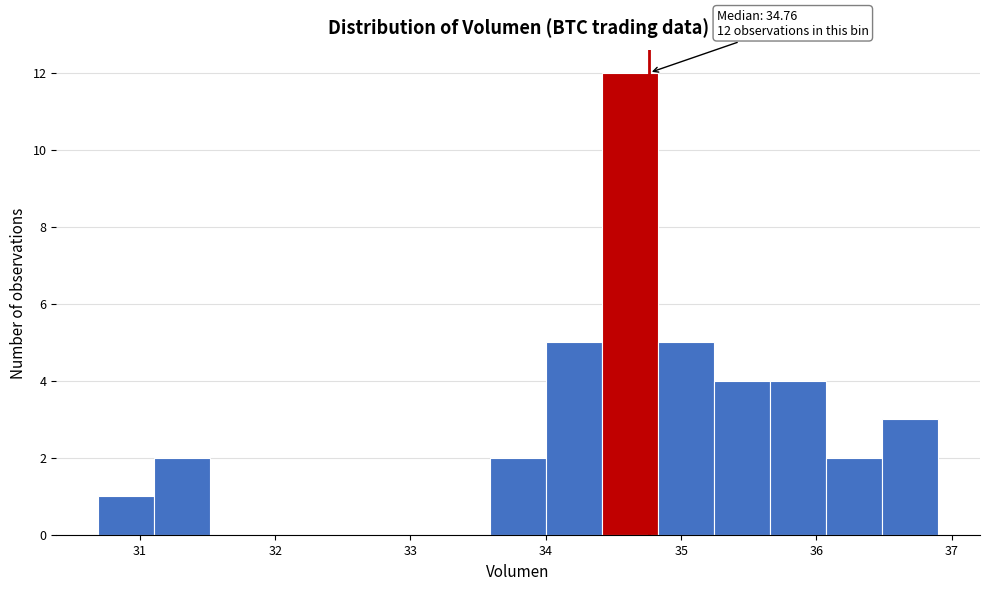

Which range on the x-axis has the tallest bar?

34.4 to 34.8